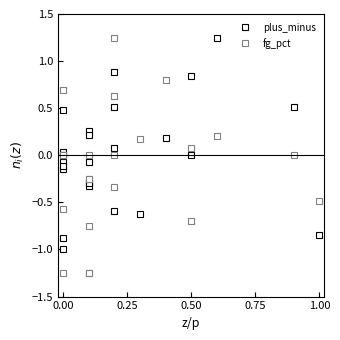

Count the number of categories in the chart.

24